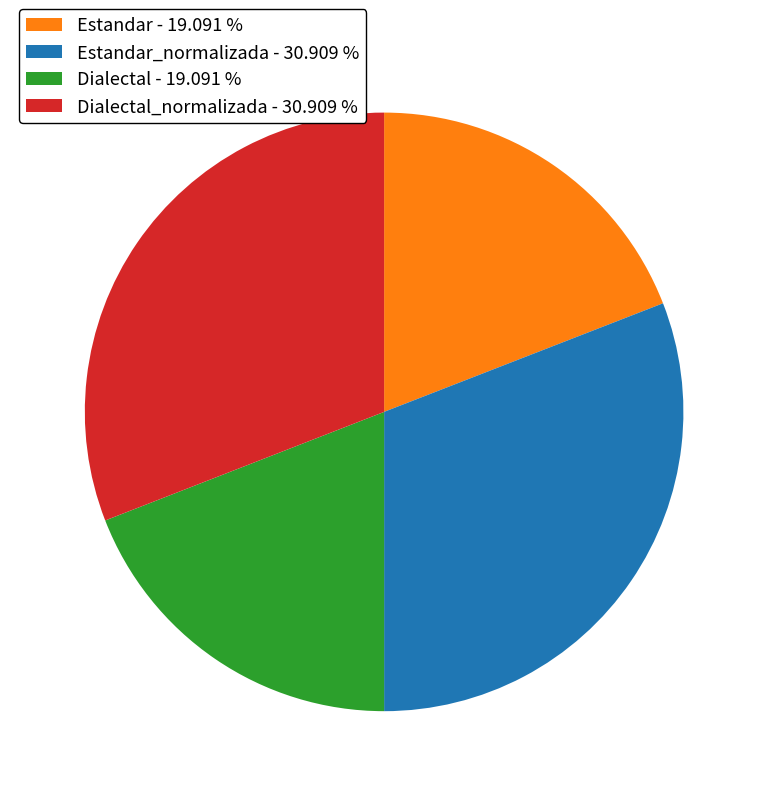

Does Estandar - 19.091 % account for over 50% of the chart?

No